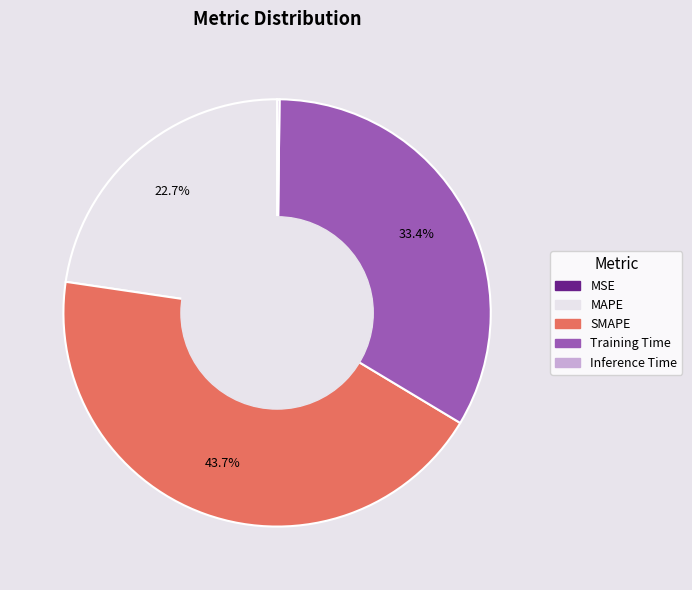

Between SMAPE and Training Time, which is larger?

SMAPE